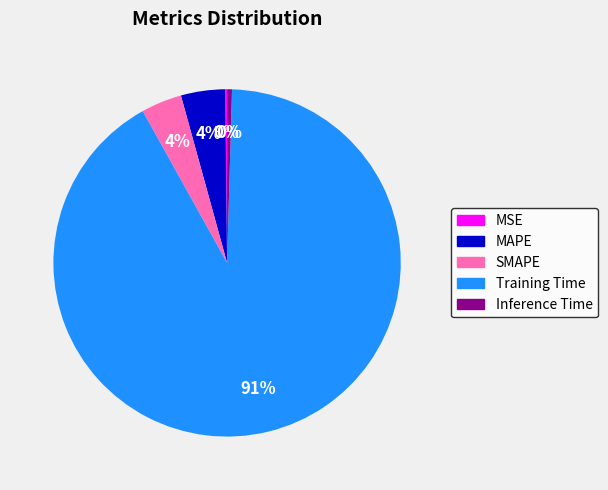

Do Training Time and SMAPE together represent more than half of the pie?

Yes